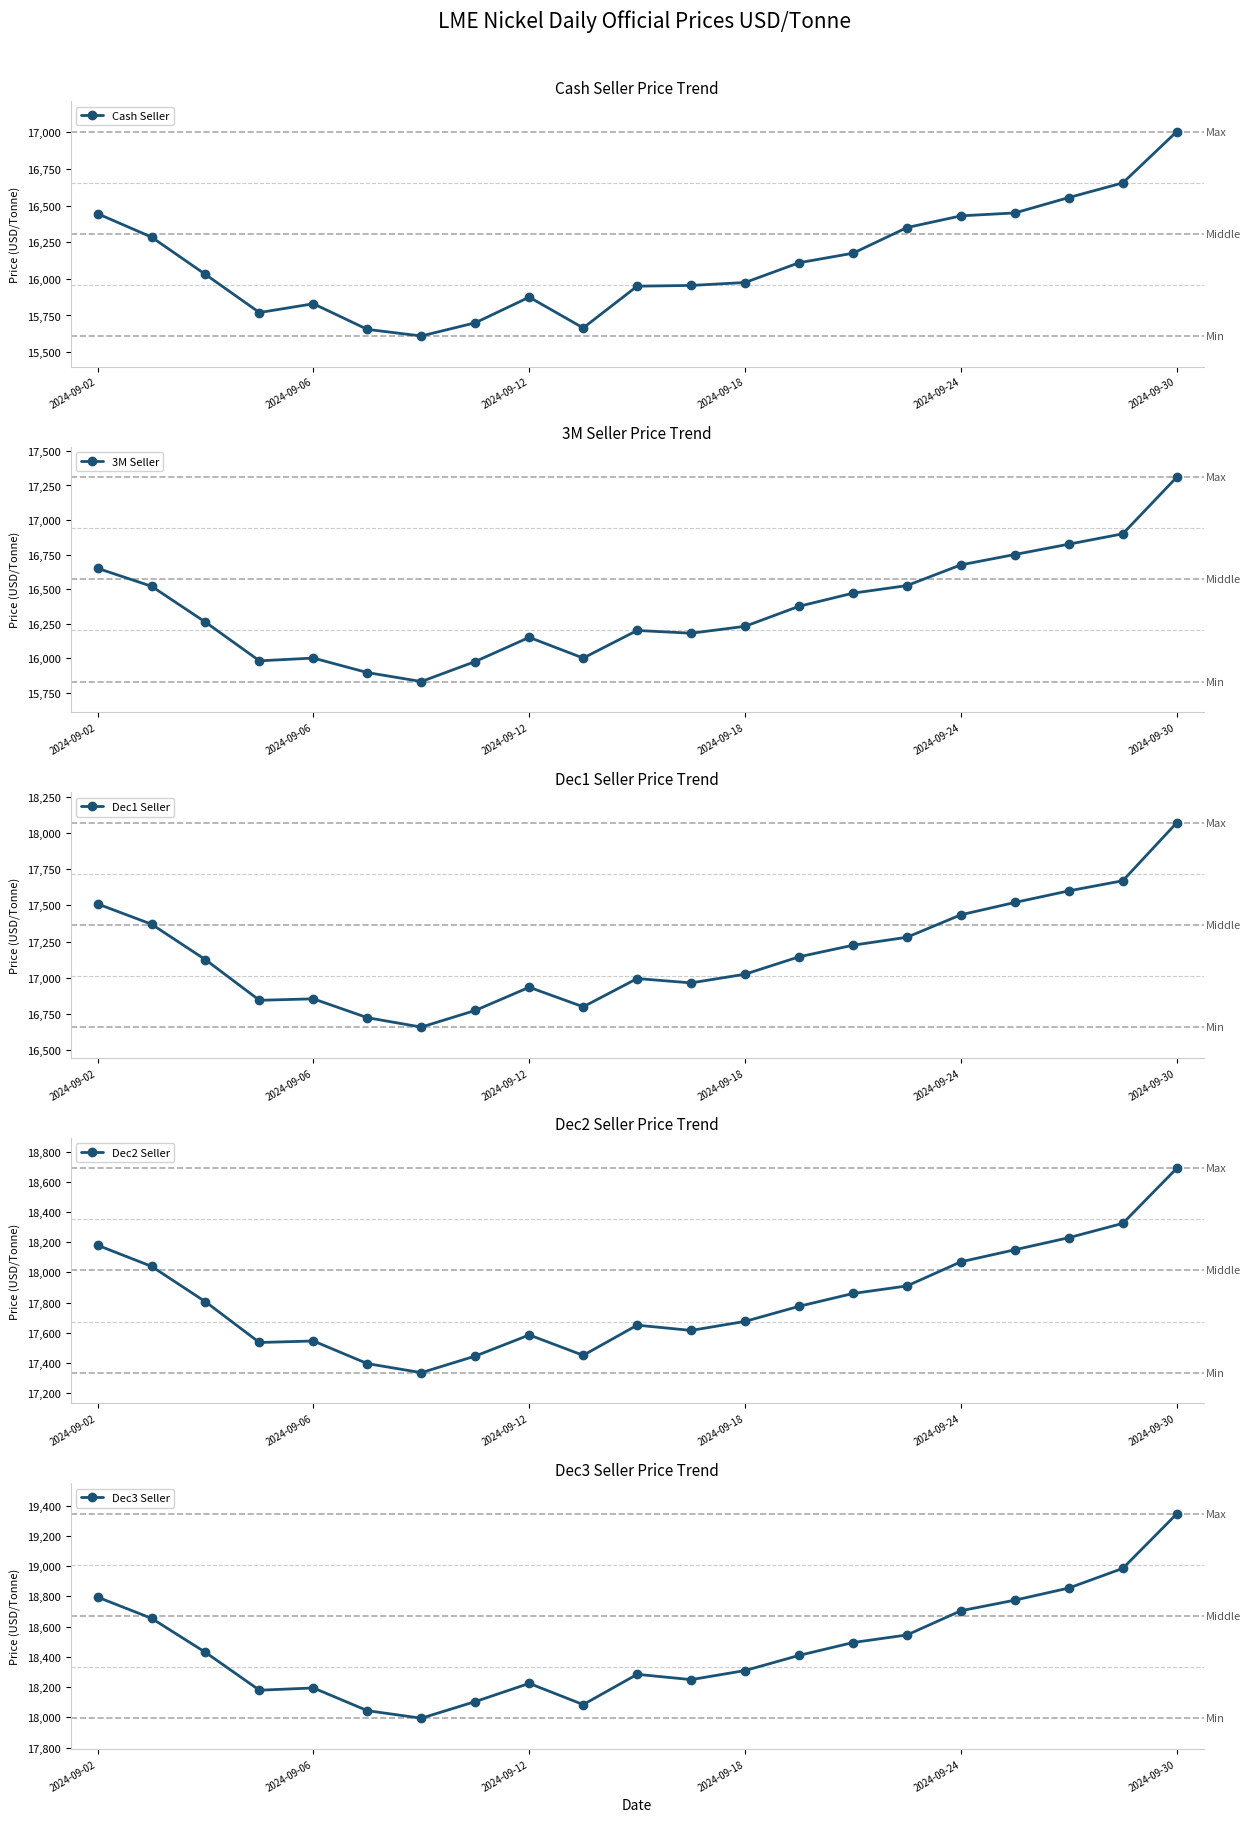

How many data points in 3M Seller are above 16260?

10